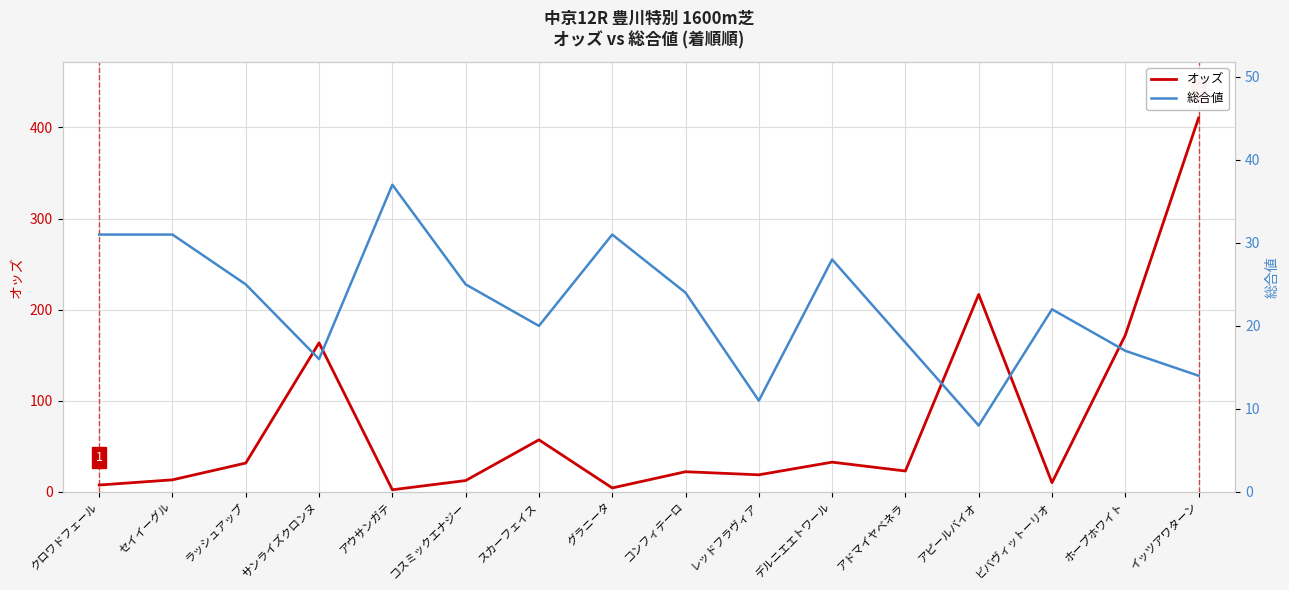

Reading left to right, list all the values displayed in this chart.

オッズ: クロワドフェール=7.6	セイイーグル=13.3	ラッシュアップ=31.7	サンライズクロンヌ=163.6	アウサンガテ=2.4	コスミックエナジー=12.5	スカーフェイス=57.2	グラニータ=4.4	コンフィテーロ=22.2	レッドフラヴィア=18.8	デルニエエトワール=32.7	アドマイヤベネラ=23.0	アピールバイオ=216.7	ビバヴィットーリオ=10.2	ホープホワイト=172.0	イッツアワターン=410.4
総合値: クロワドフェール=31.0	セイイーグル=31.0	ラッシュアップ=25.0	サンライズクロンヌ=16.0	アウサンガテ=37.0	コスミックエナジー=25.0	スカーフェイス=20.0	グラニータ=31.0	コンフィテーロ=24.0	レッドフラヴィア=11.0	デルニエエトワール=28.0	アドマイヤベネラ=18.0	アピールバイオ=8.0	ビバヴィットーリオ=22.0	ホープホワイト=17.0	イッツアワターン=14.0